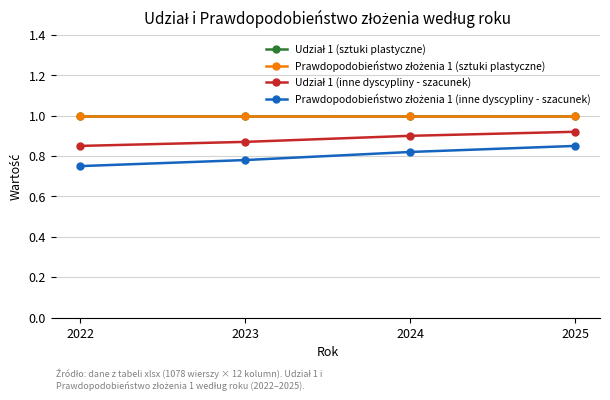

True or false: Udział 1 (sztuki plastyczne) has more than 2 interior local peaks.

False